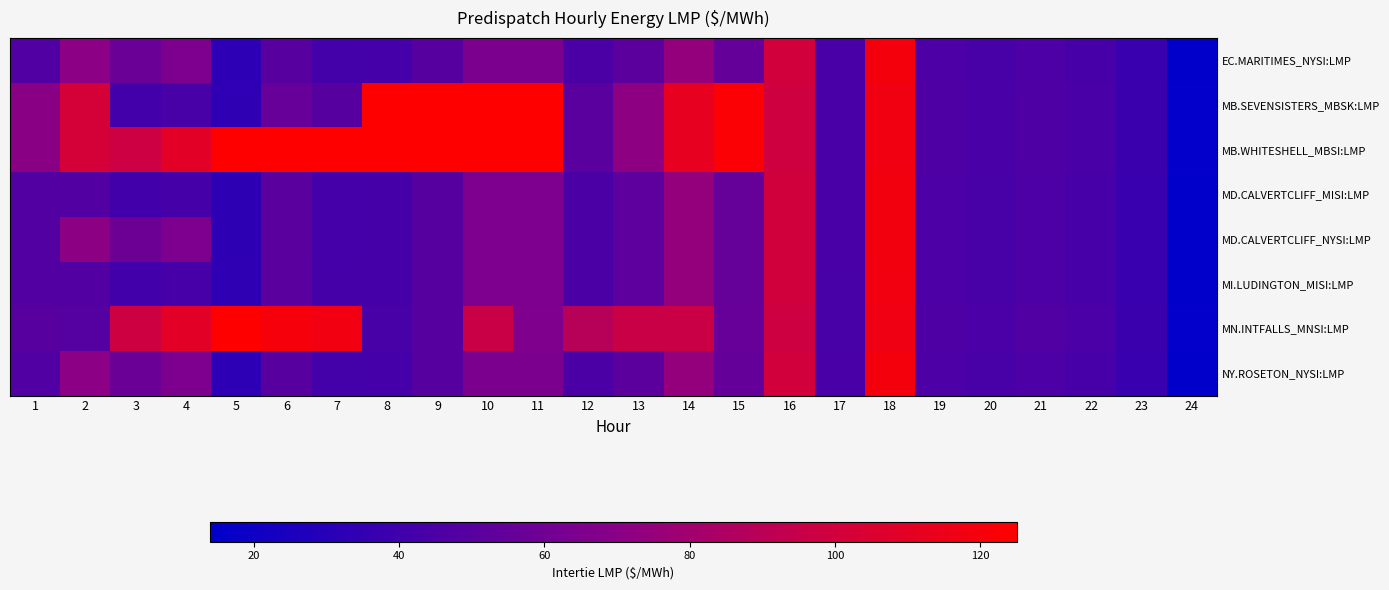

What is the total value across all series at 10?

670.0